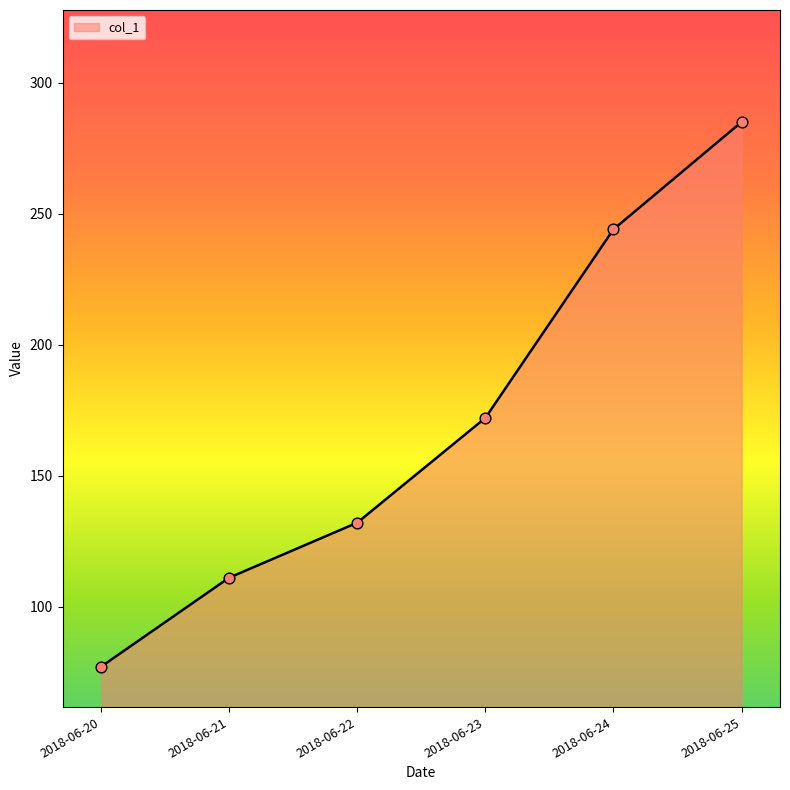

Between 2018-06-24 and 2018-06-21, which is larger?

2018-06-24